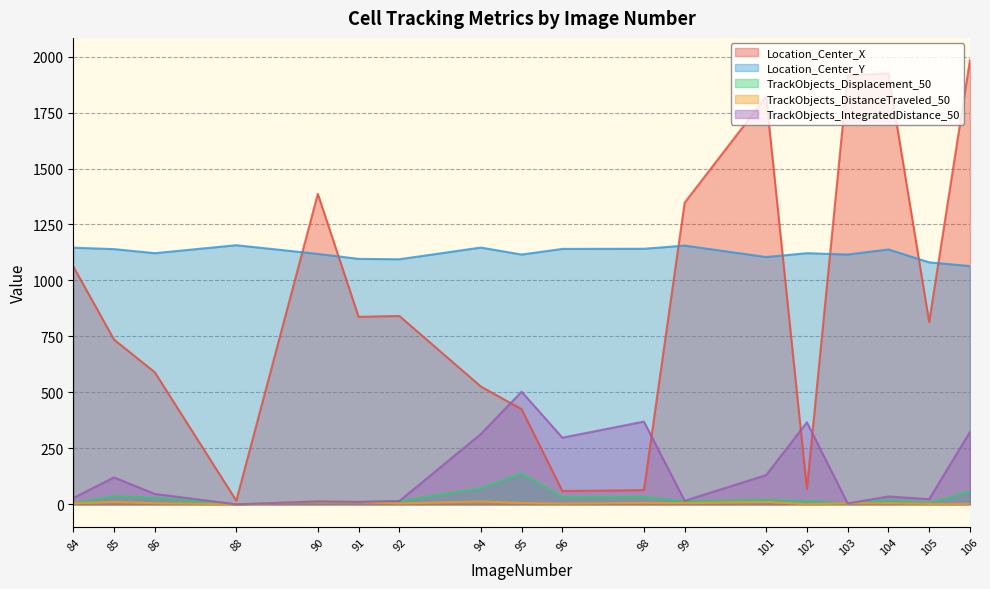

The TrackObjects_IntegratedDistance_50 series shows 15.0 at 92. True or false?

True